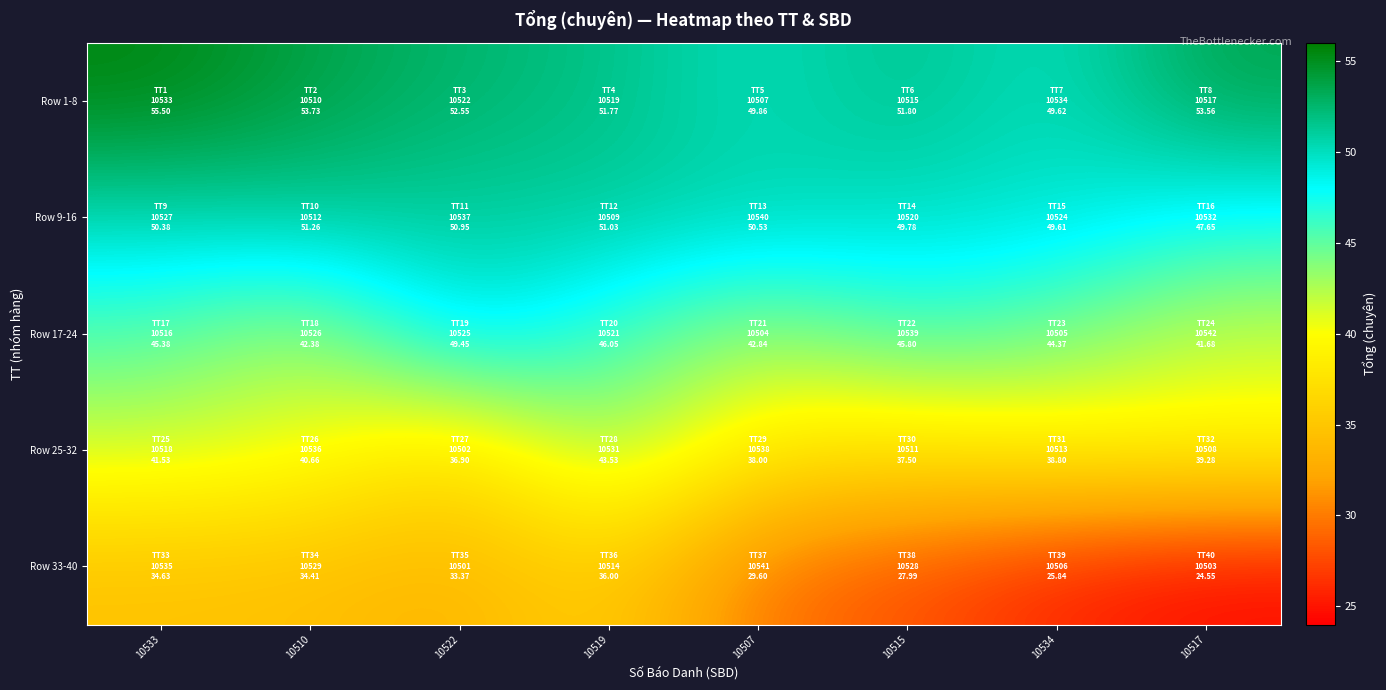

Which series has the largest total across all categories?

Row 1-8